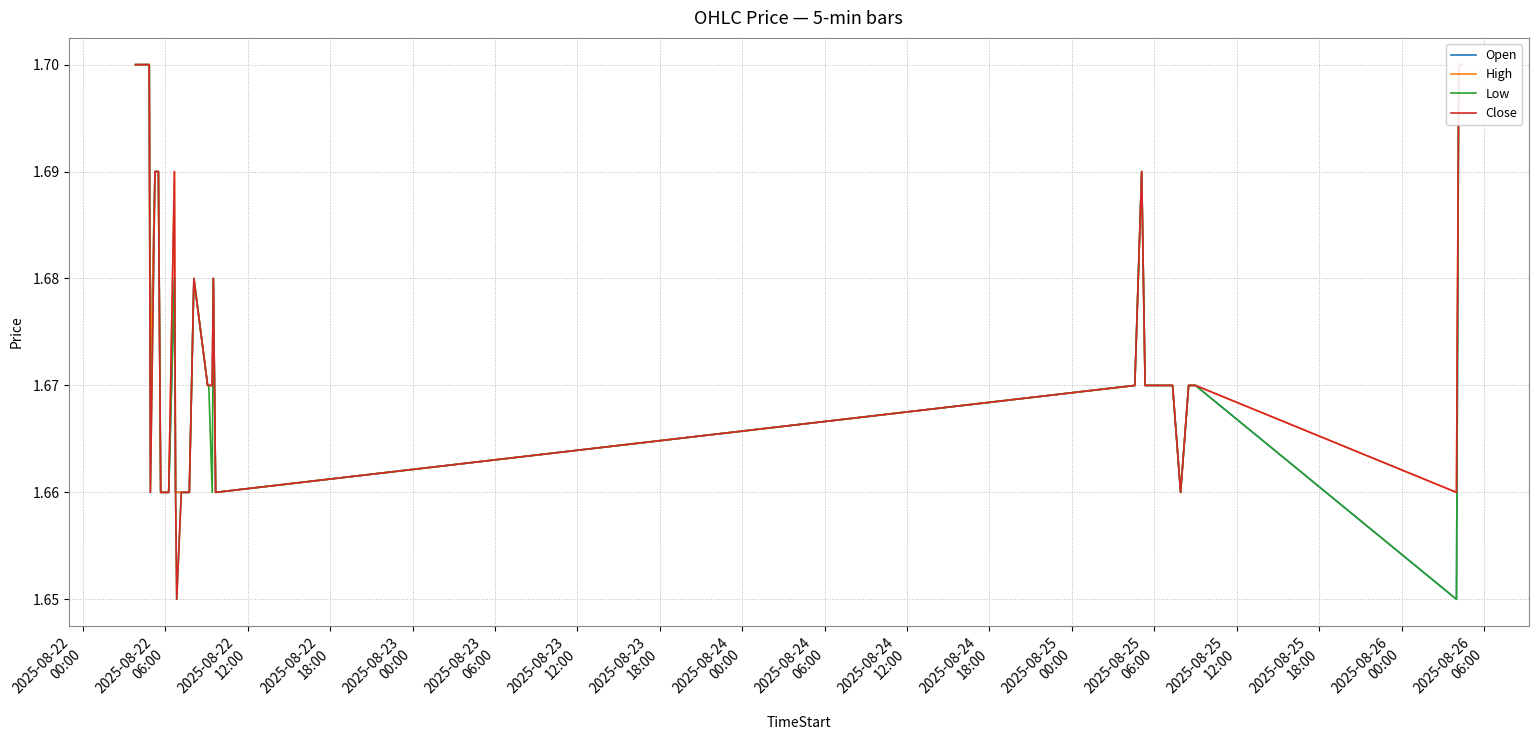

What is the average value of the High series?

1.7